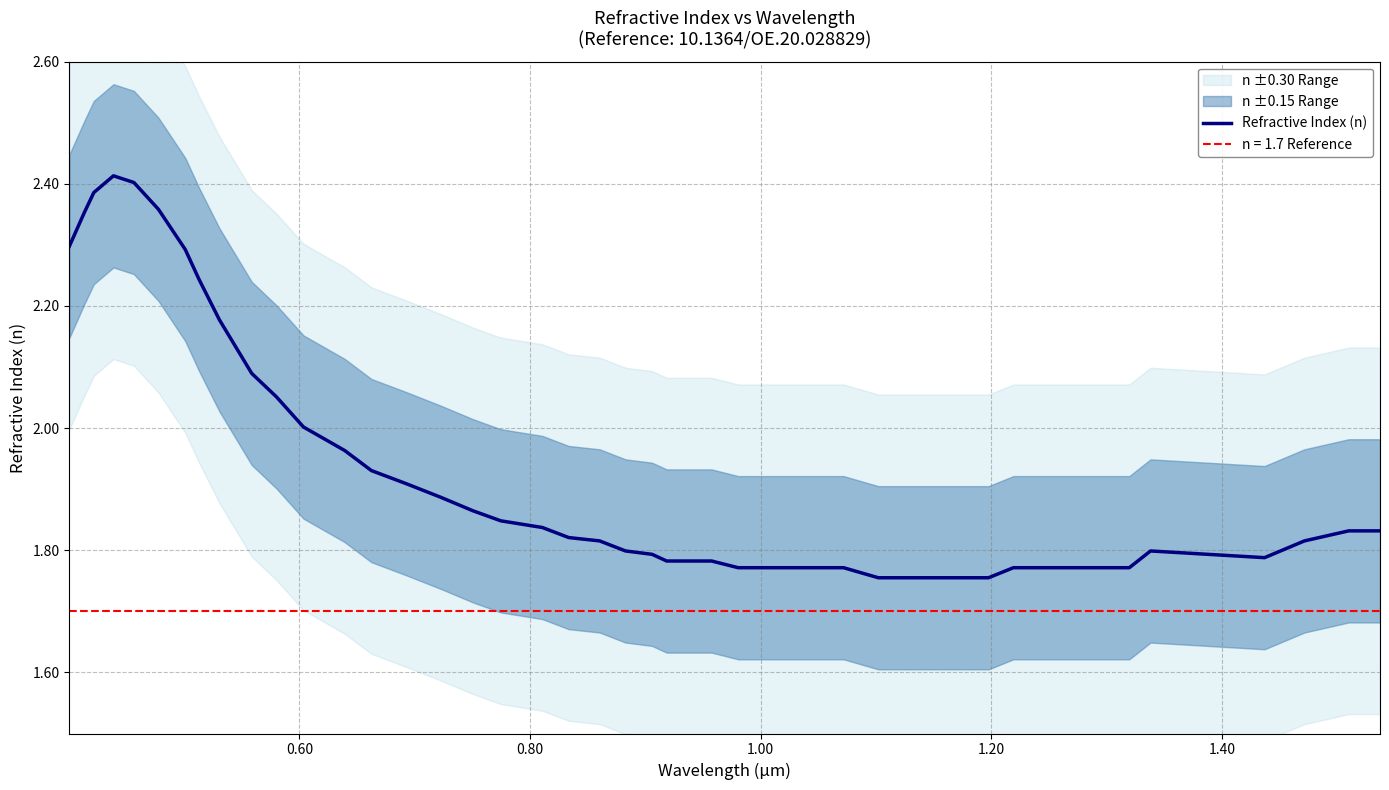

How many points are higher than both their immediate neighbors (excluding endpoints)?

2